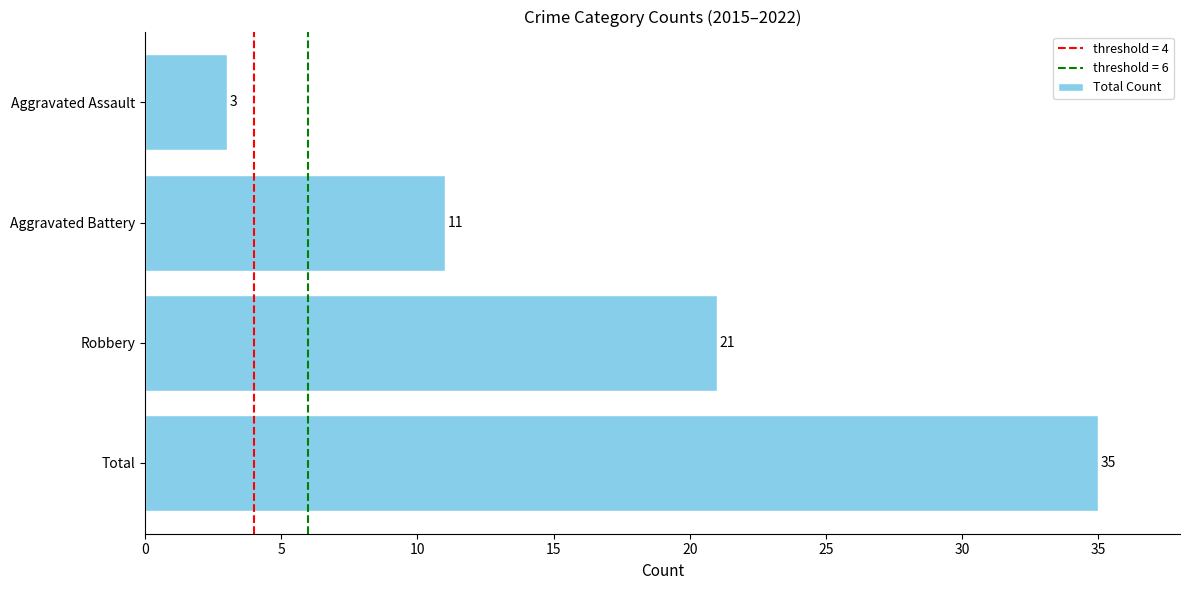

What is the minimum value shown in the chart?

3